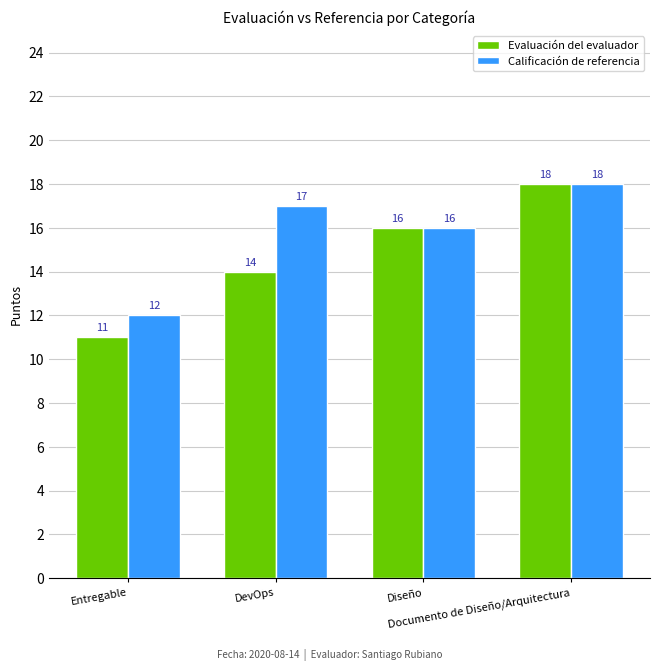

How many bars are there in total?

8